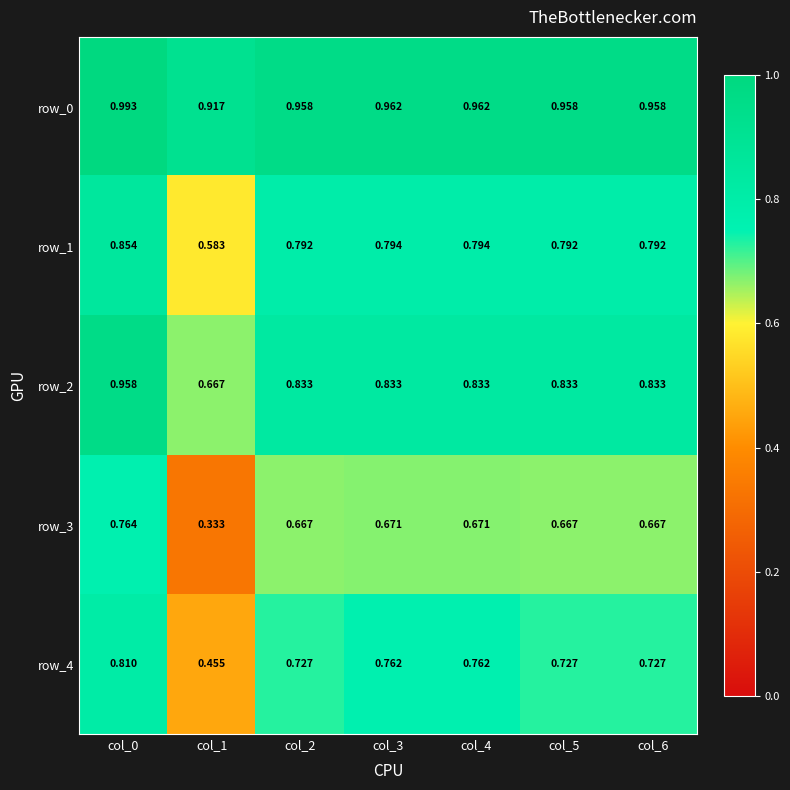

Is the value of row_2 at col_2 greater than the value of row_4 at col_5?

Yes